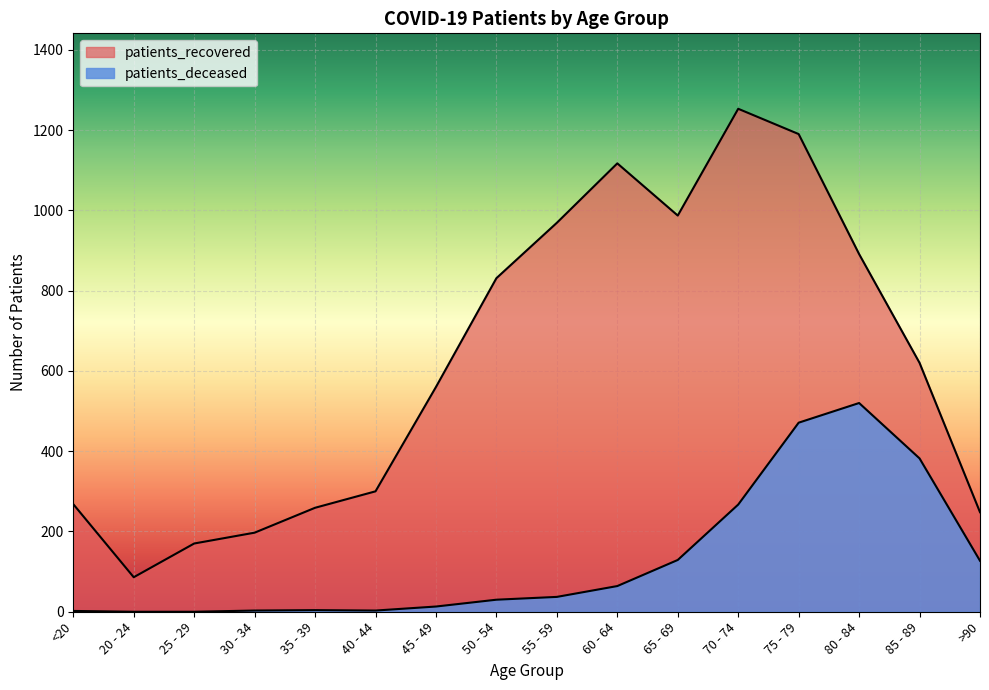

What is the total value across all series at 75 - 79?

1661